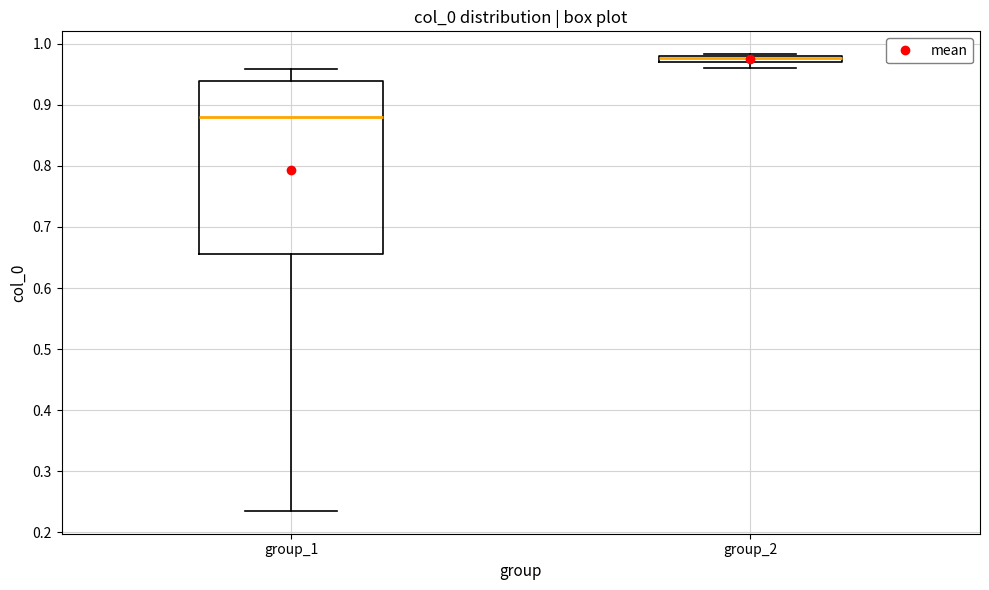

Where does the lower whisker of the box for group_2 end on the y-axis? The values are not printed on the chart, so give them approximately, as read against the axis.

0.96